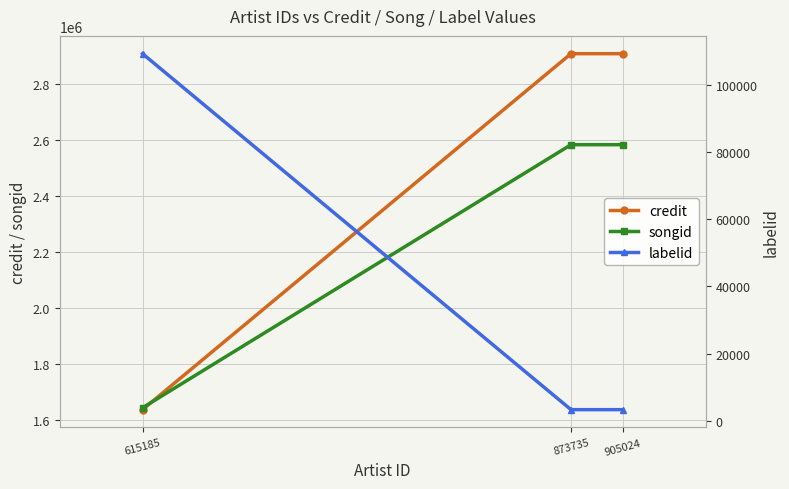

Which category has the lowest value in the labelid series?

873735